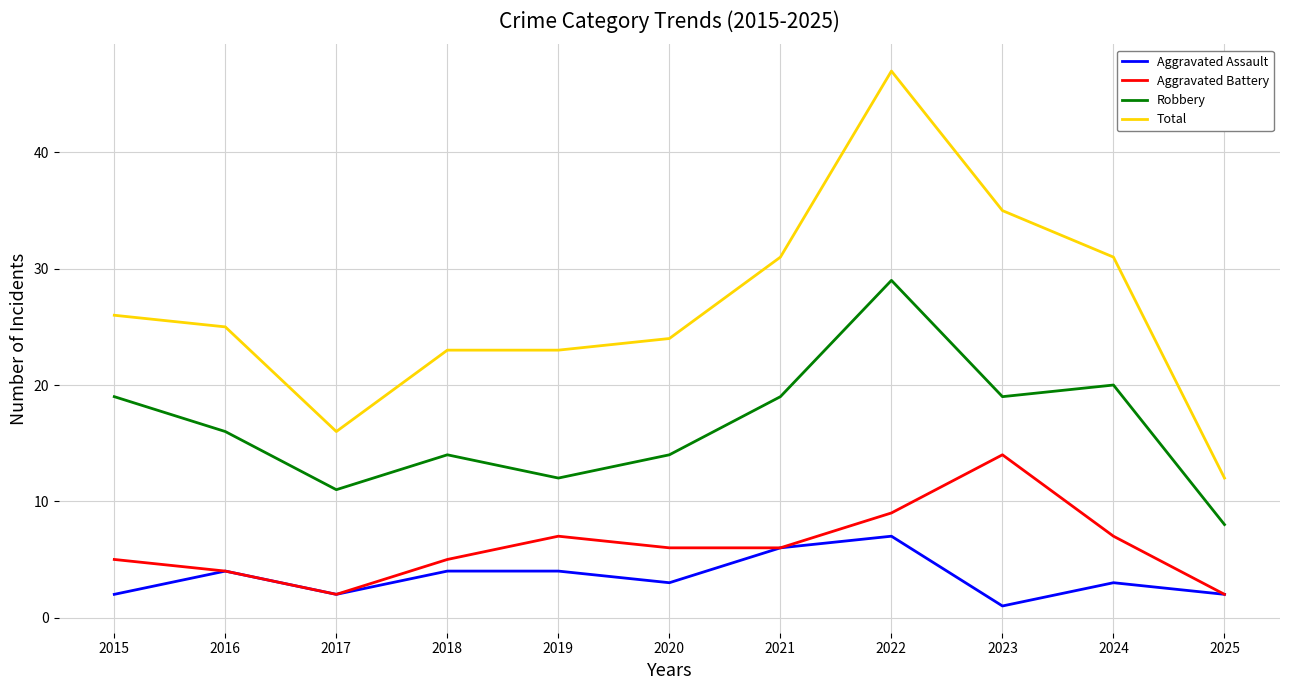

What is the spread (max minus min) of values at 2020?

21